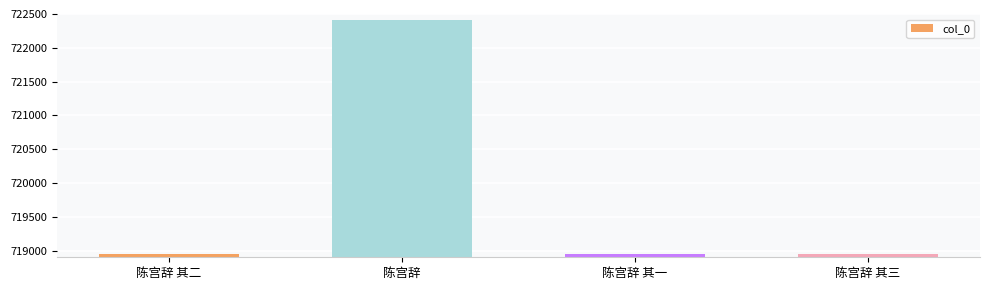

What is the maximum value shown in the chart?

722404